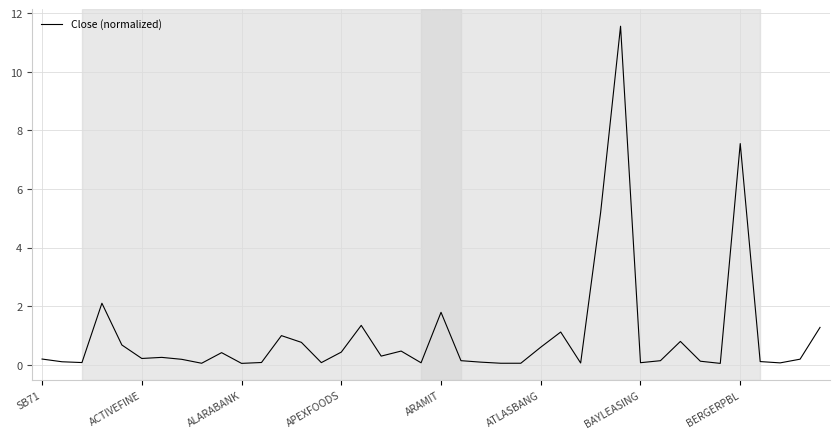

What is the greatest value displayed?

11.6